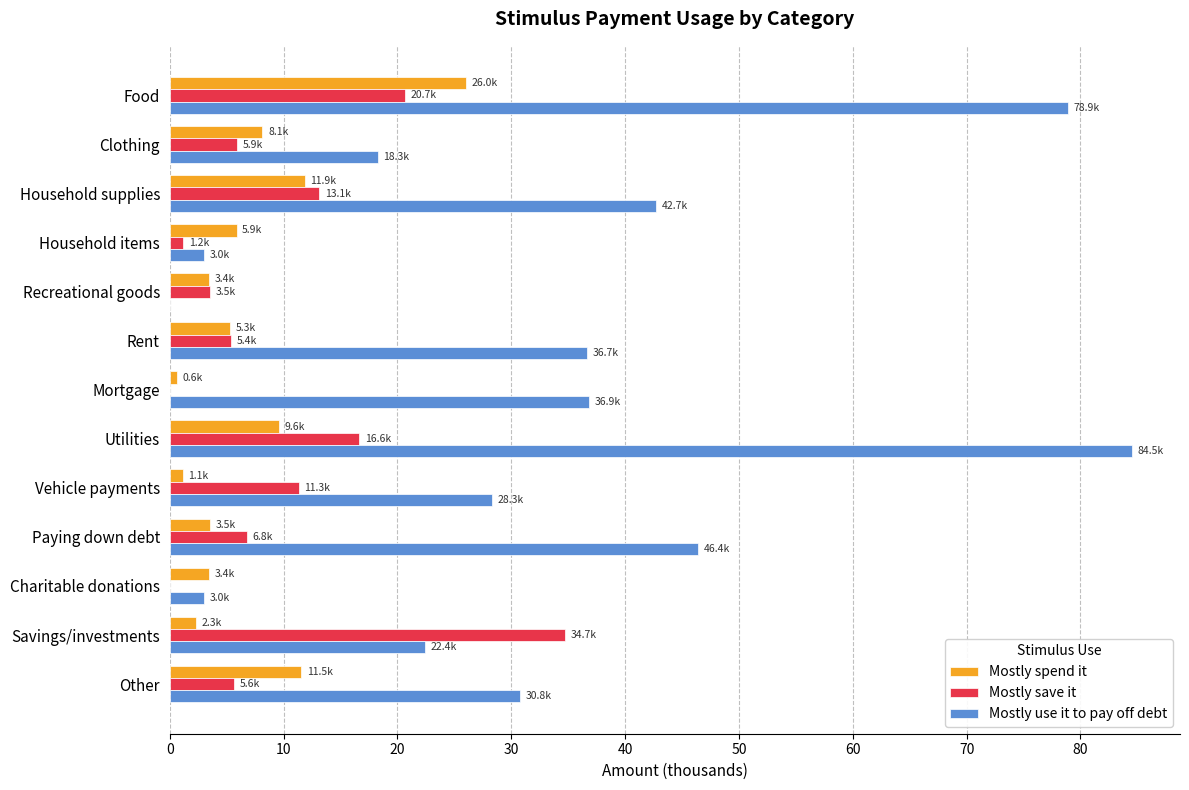

Which category has the highest value across all series?

Utilities